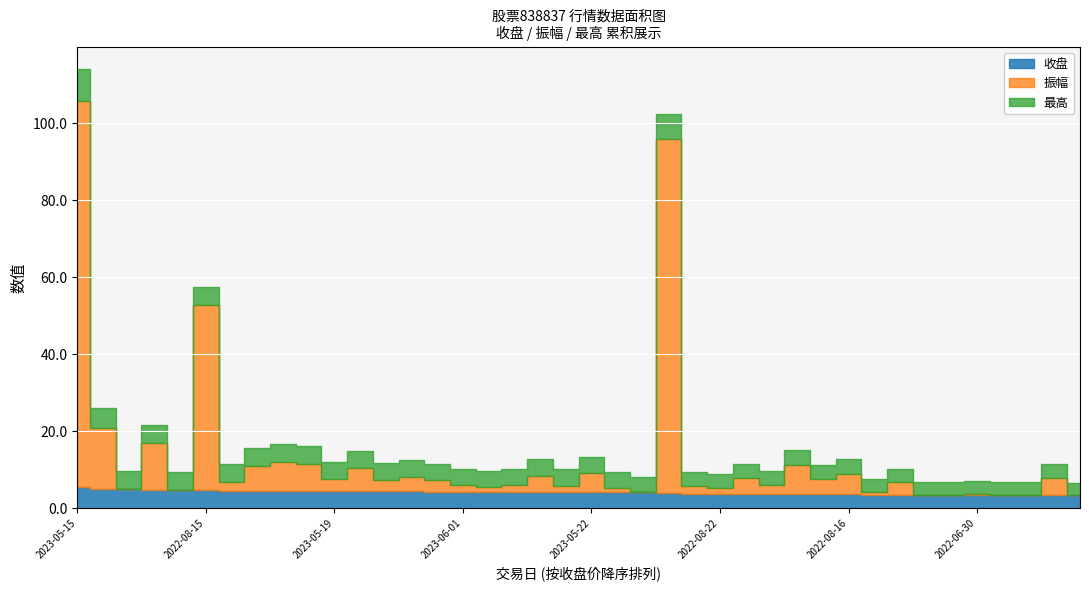

Between 2022-06-13 and 2022-06-10, which is larger?

2022-06-13